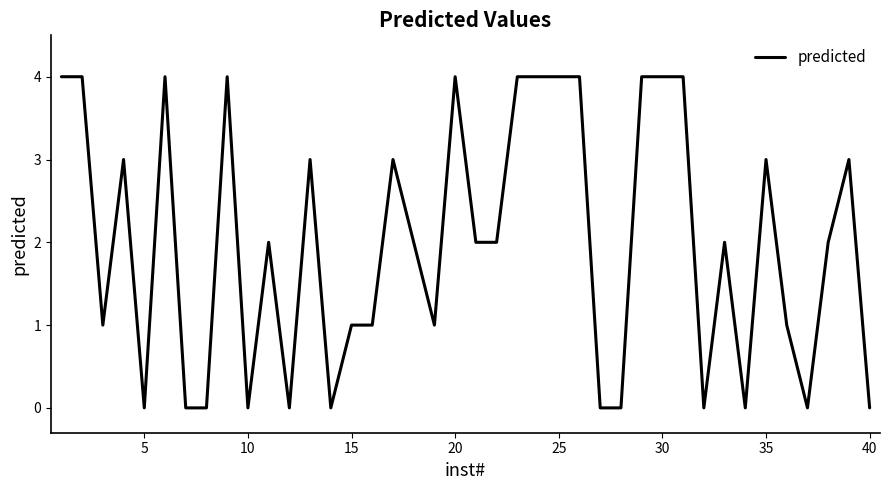

What is the difference between the maximum and minimum values?

4